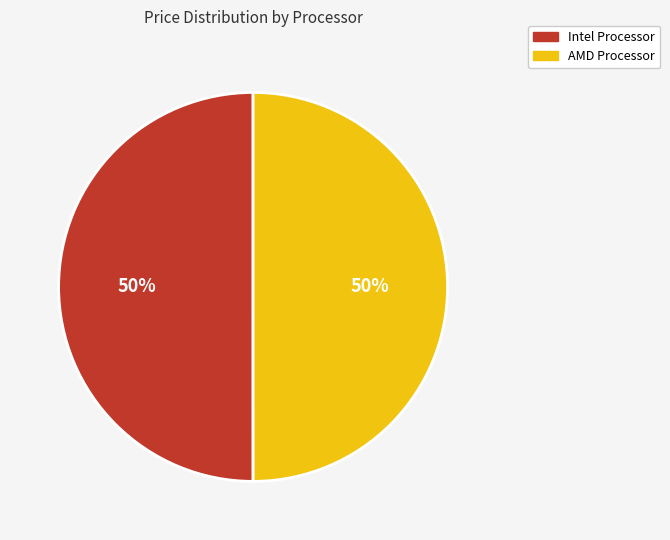

The AMD Processor slice represents 50% of the pie. True or false?

True